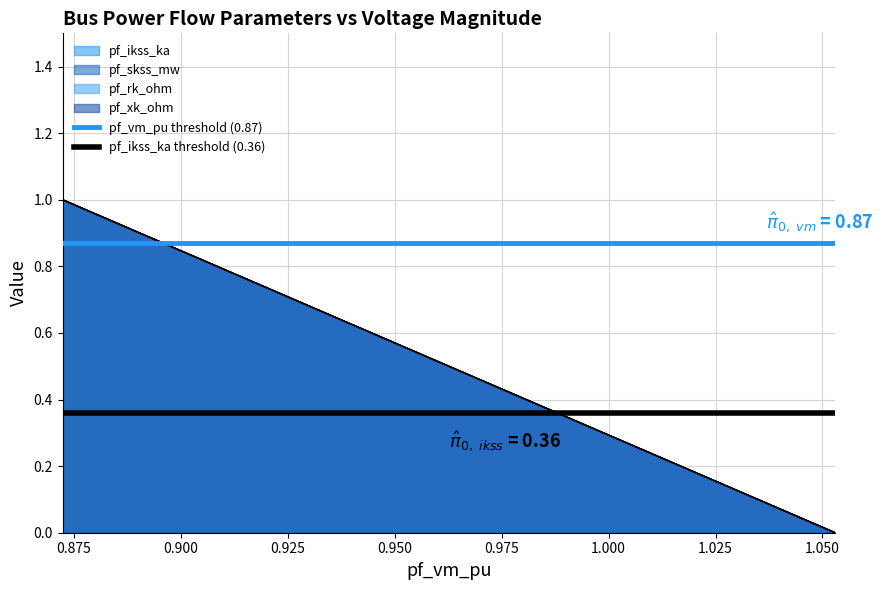

At how many categories does at least one series exceed 0?

2